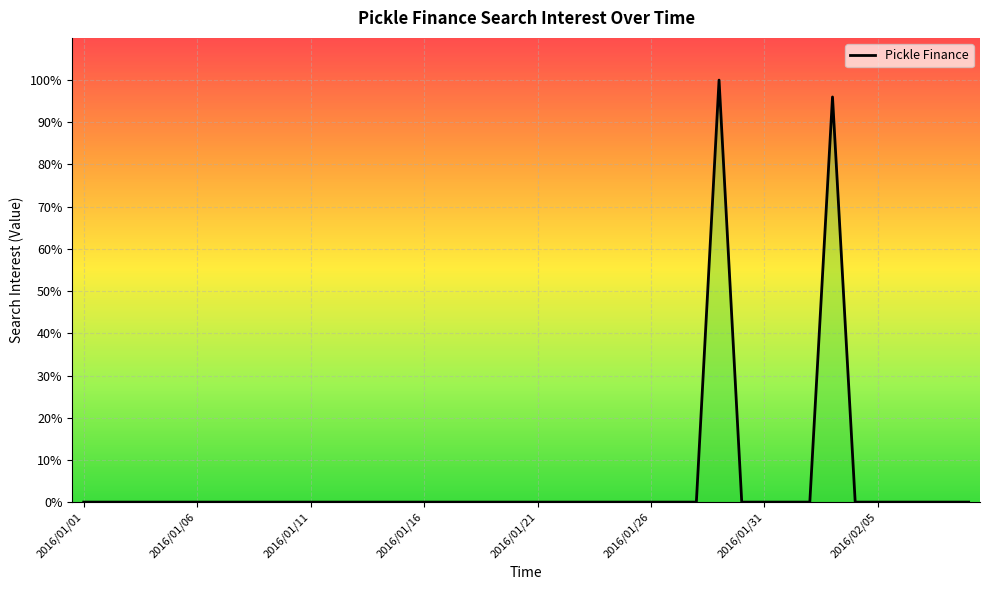

How many data points are above 0?

2